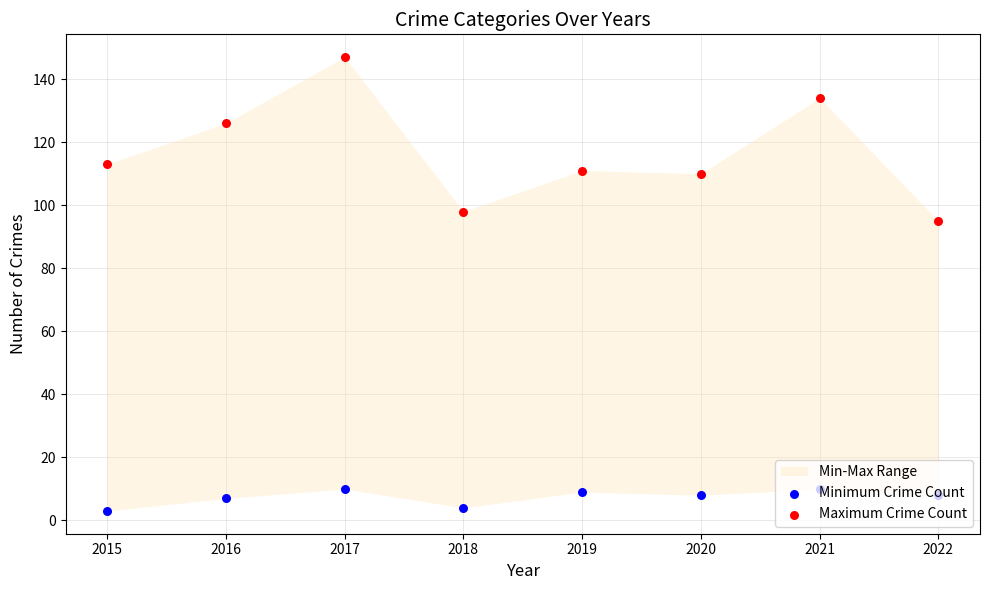

At which category is the sum across all series the highest?

2017